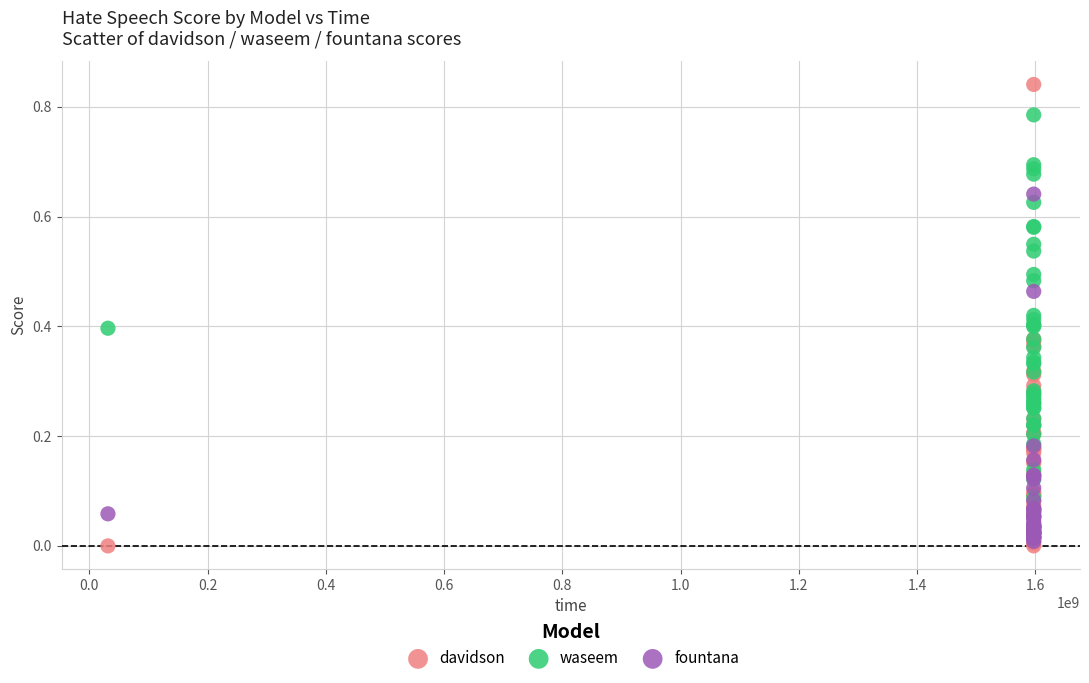

What are all the series names shown in the legend?

davidson, waseem, fountana